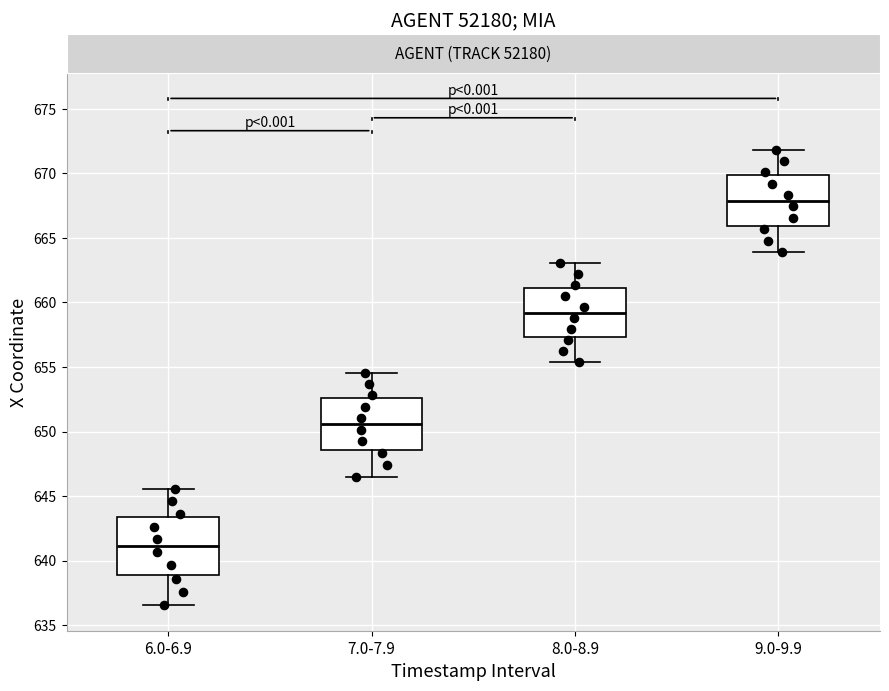

Reading left to right, transcribe this box plot: for each box, give where its median line is, the range the box spans, and where its two whiskers end, as read against the y-axis. The values are not printed on the chart, so give them approximately, as read against the axis.

6.0-6.9: median 641.0, box 639.0 to 643.5, whiskers 636.5 to 645.5
7.0-7.9: median 650.5, box 648.5 to 652.5, whiskers 646.5 to 654.5
8.0-8.9: median 659.0, box 657.5 to 661.0, whiskers 655.5 to 663.0
9.0-9.9: median 668.0, box 666.0 to 670.0, whiskers 664.0 to 672.0